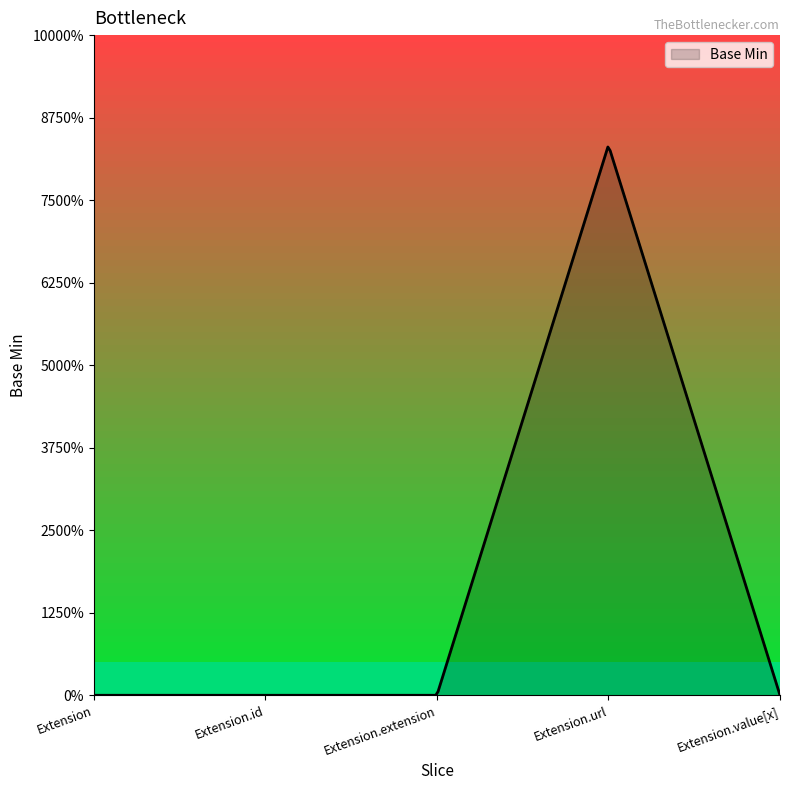

Which category has the lowest value across all series?

Extension